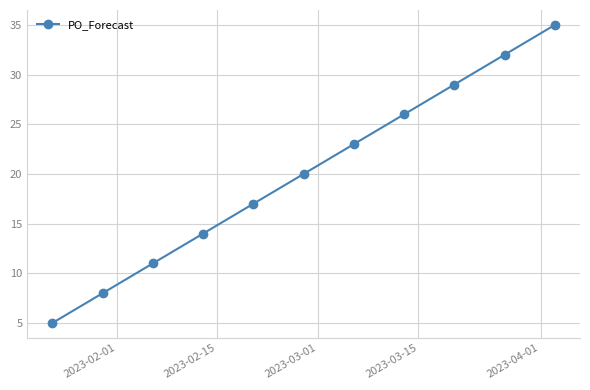

What is the value of the 10th point from the left?

32